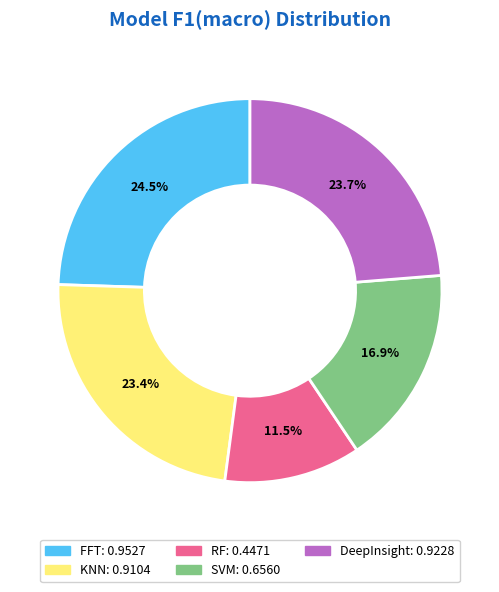

What is the smallest slice in the pie chart?

RF